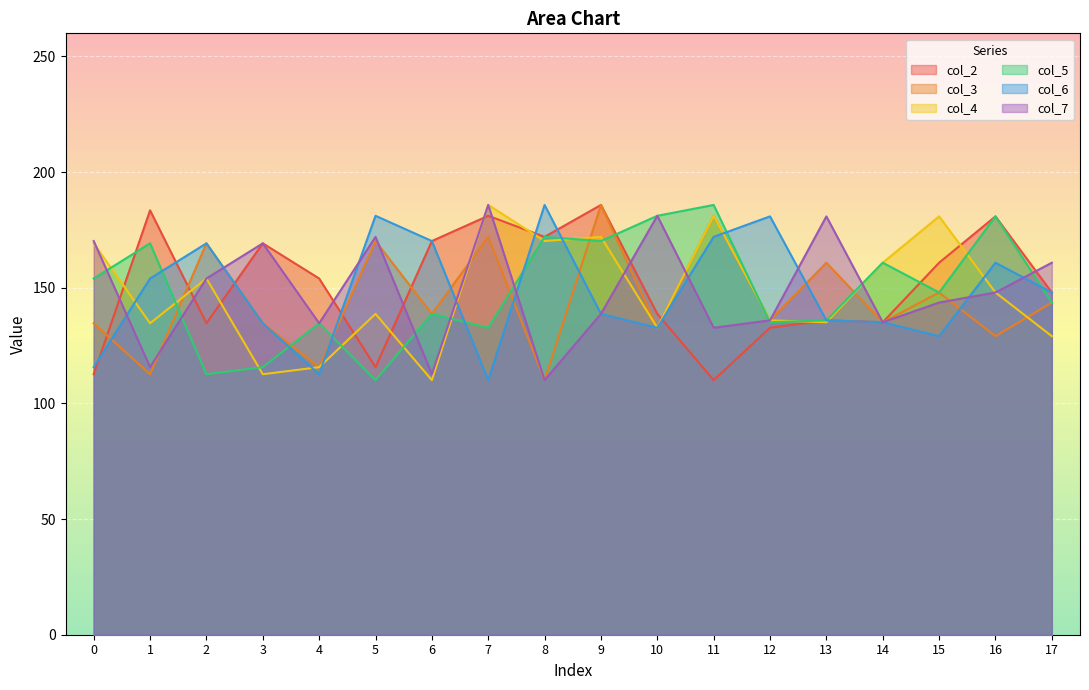

Count the number of categories in the chart.

18